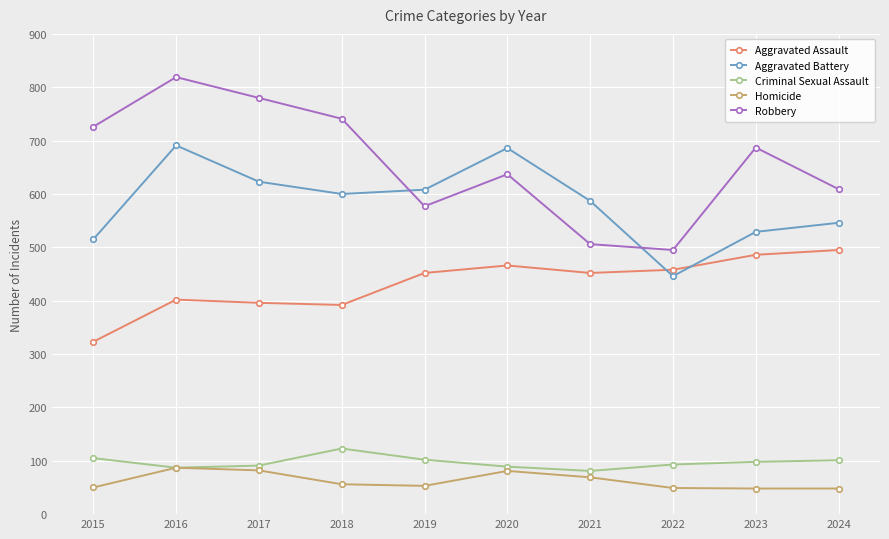

Which category has the highest value across all series?

2016